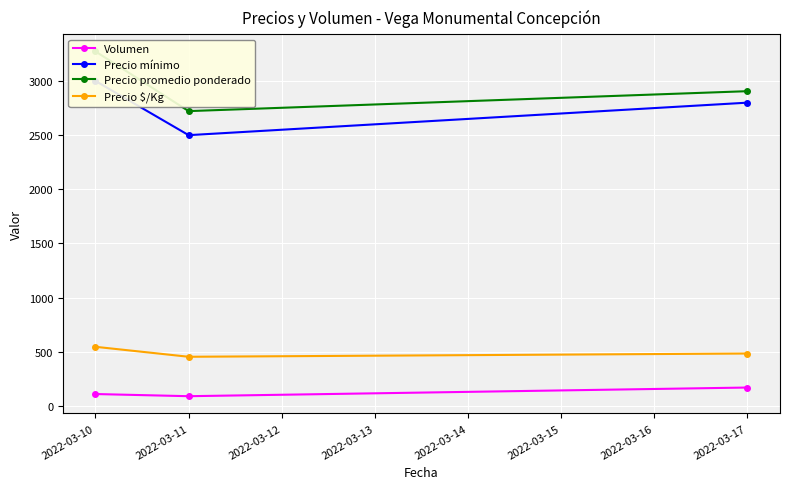

What is the minimum value shown in the chart?

90